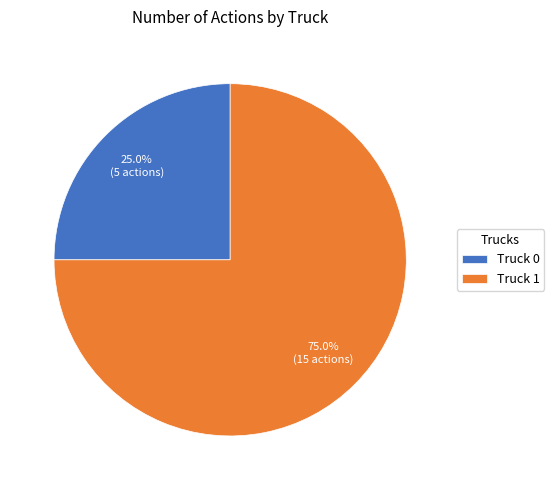

Which has a higher value, Truck 1 or Truck 0?

Truck 1